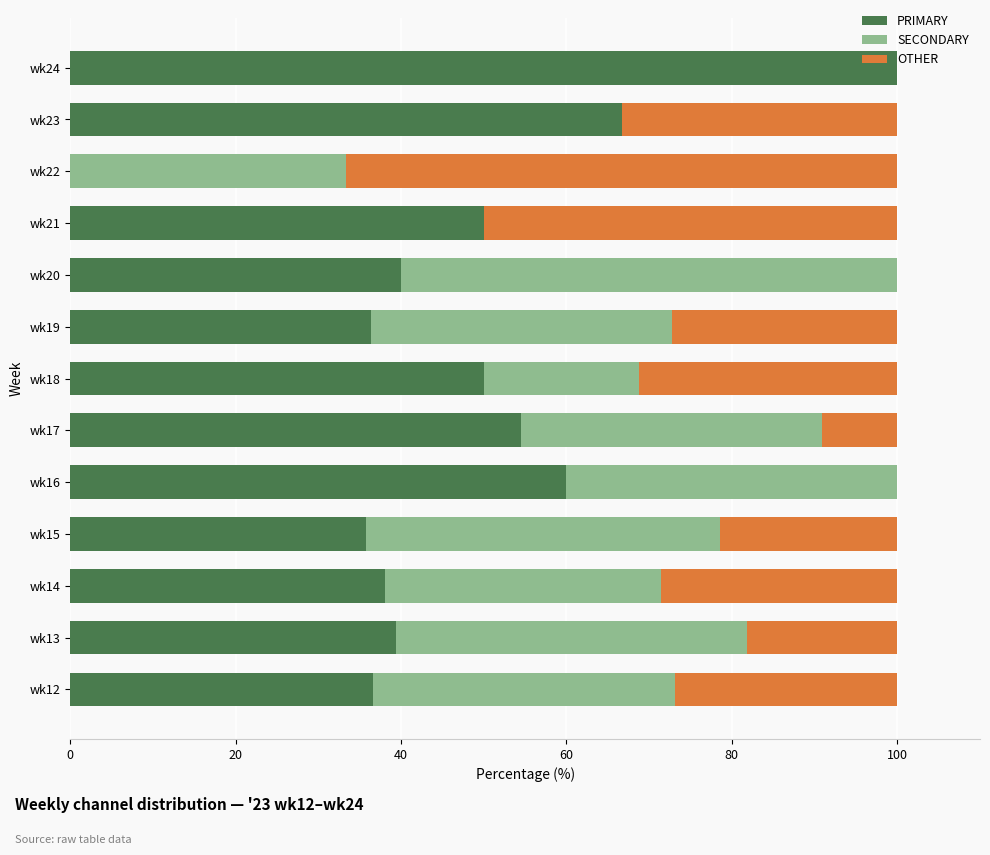

The PRIMARY series shows 36.6 at wk12. True or false?

True